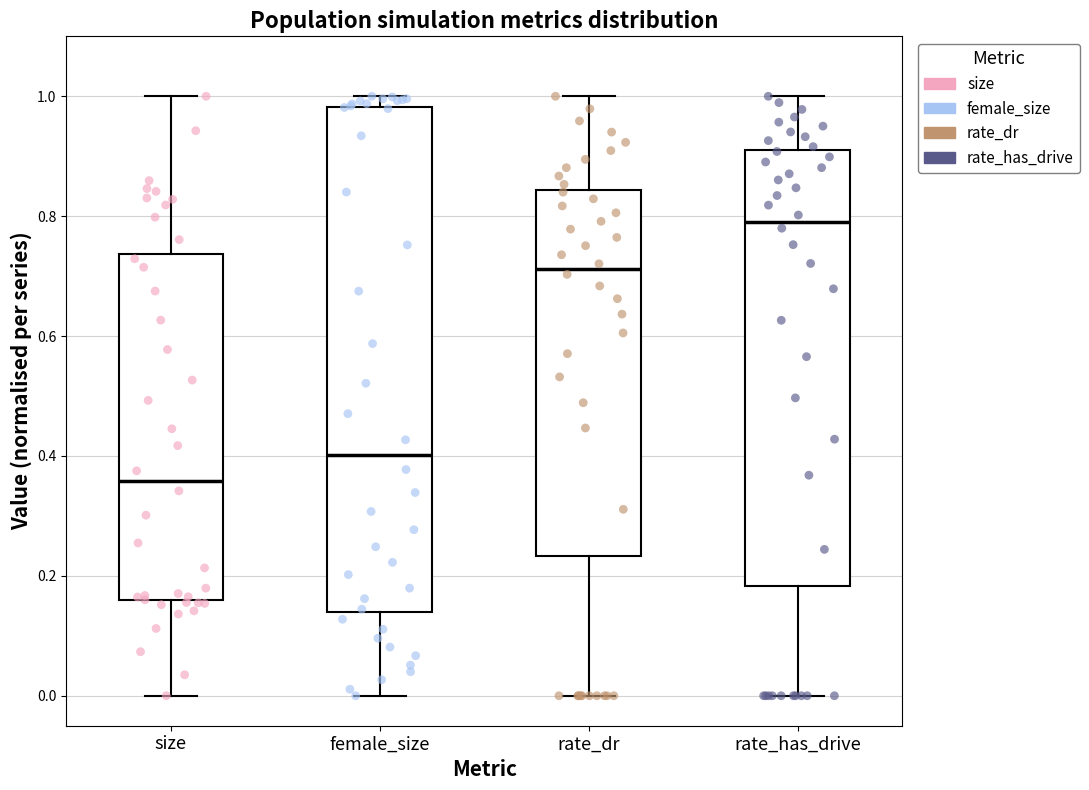

Where is the upper edge of the box for female_size on the y-axis? The values are not printed on the chart, so give them approximately, as read against the axis.

0.98